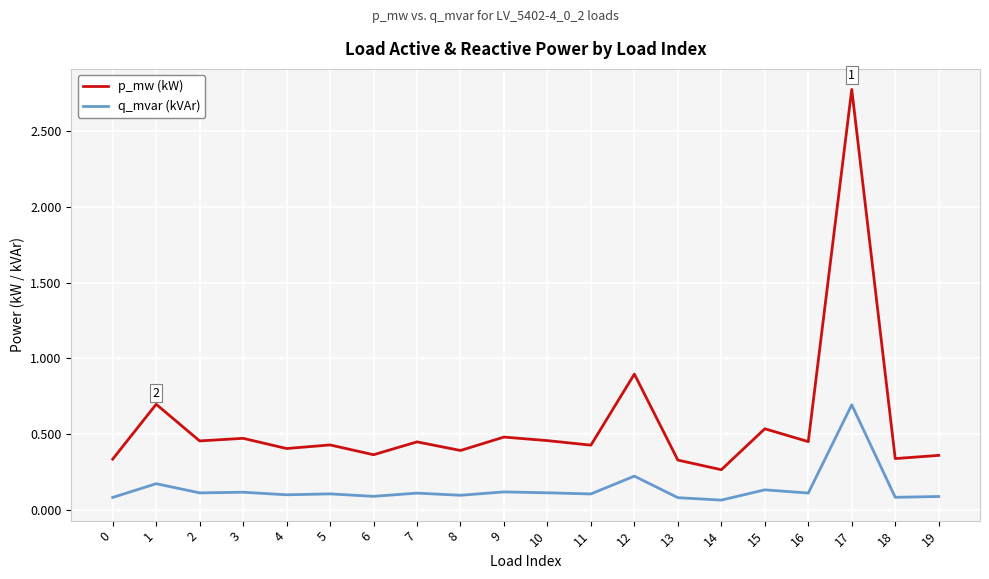

True or false: q_mvar (kVAr) has more than 1 points higher than both neighbors.

True